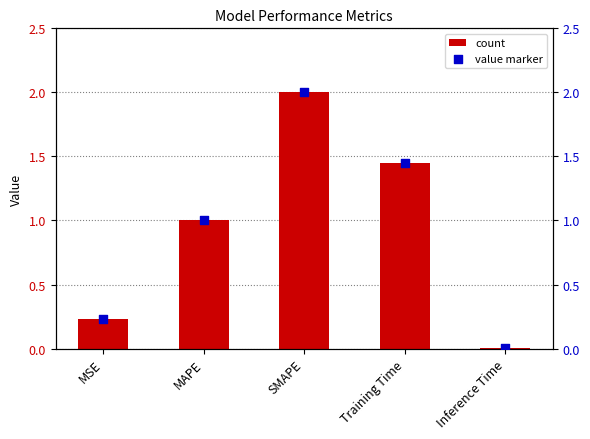

Is the value of col_1 at Training Time greater than the value of col_1 (marker) at Inference Time?

Yes